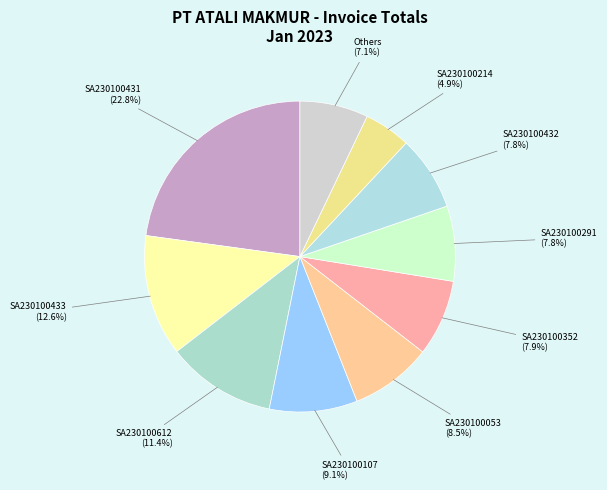

Count the number of slices in the pie.

10